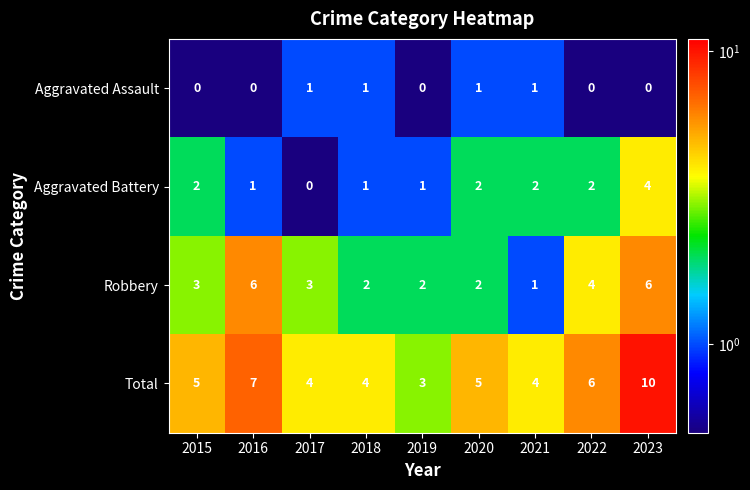

At which category does the chart reach its peak across all series?

2023